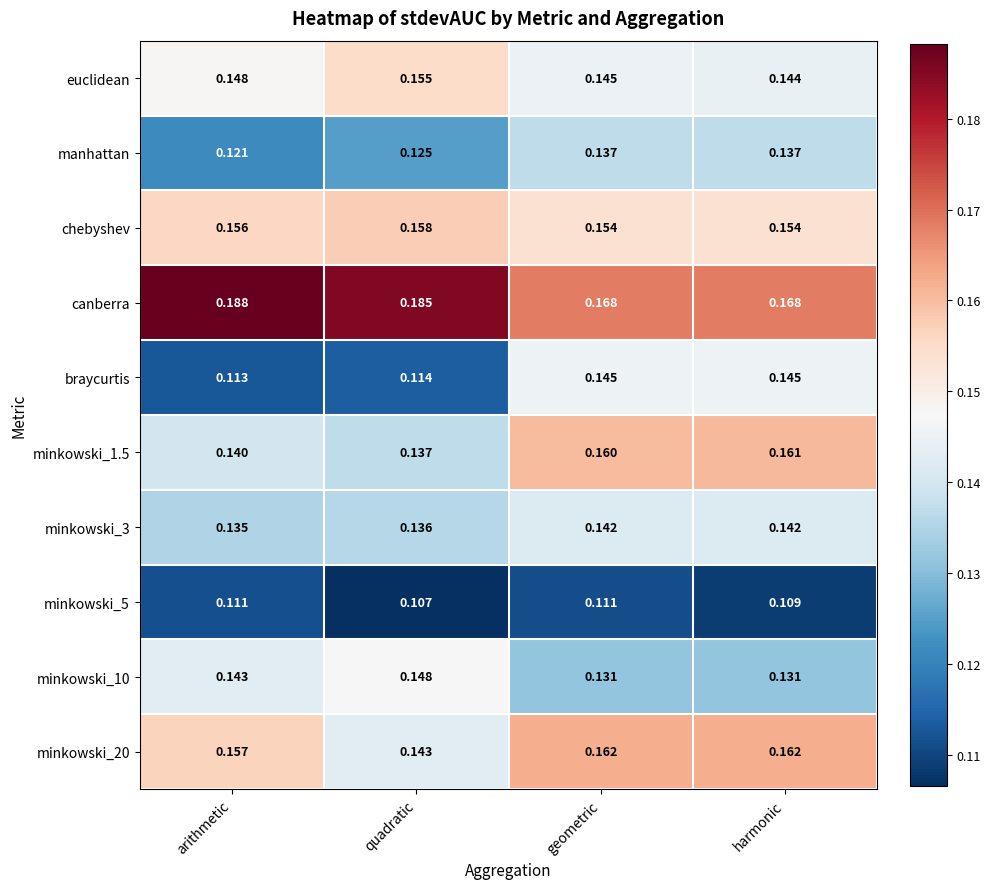

At which label is minkowski_5 closest to 0?

quadratic